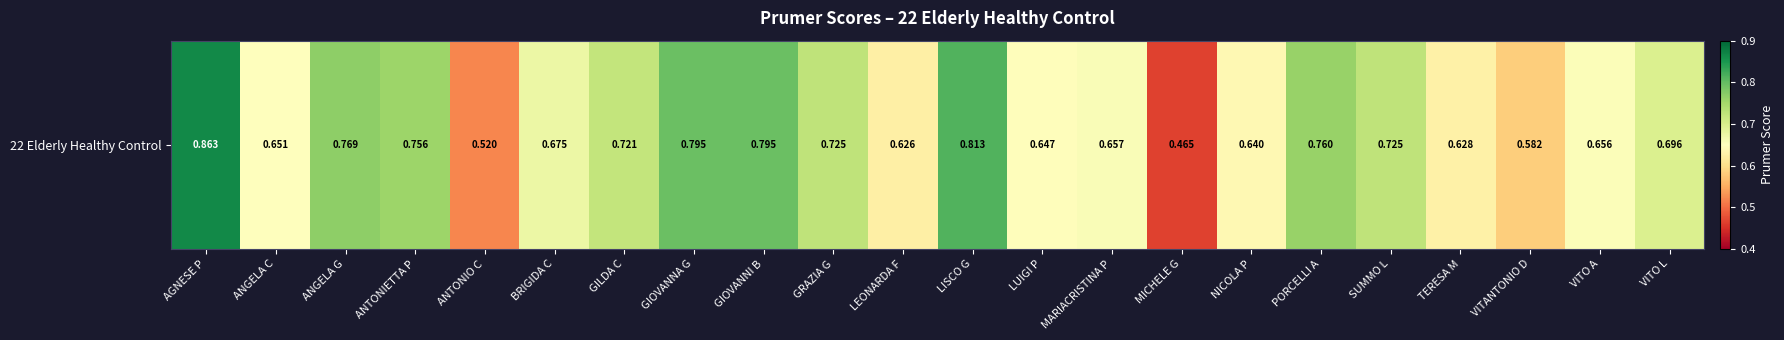

True or false: the data shows 0.7 at GRAZIA G.

True